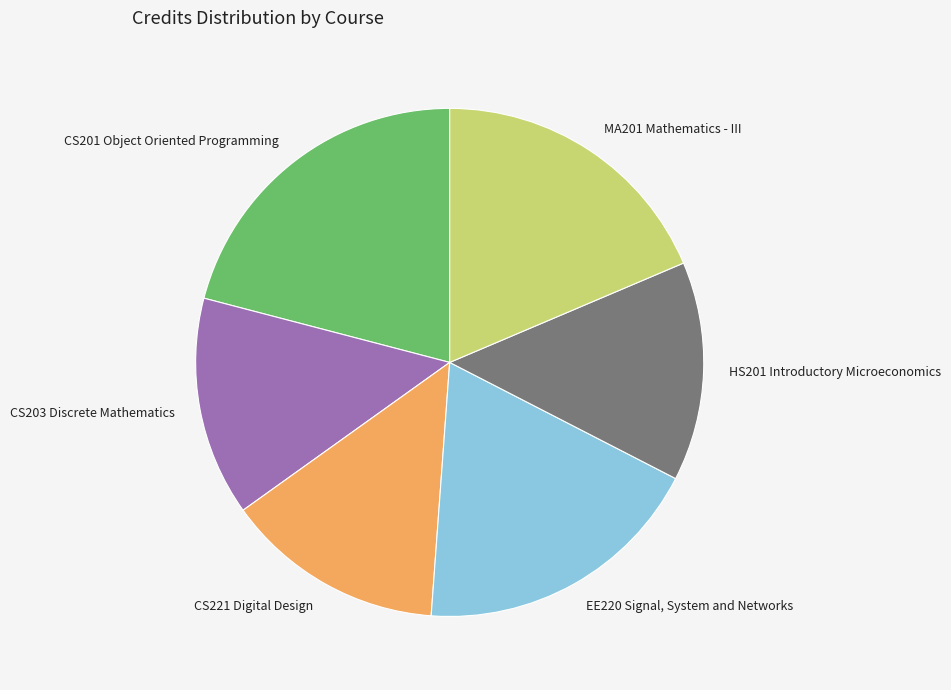

Do EE220 Signal, System and Networks and CS201 Object Oriented Programming together represent more than half of the pie?

No